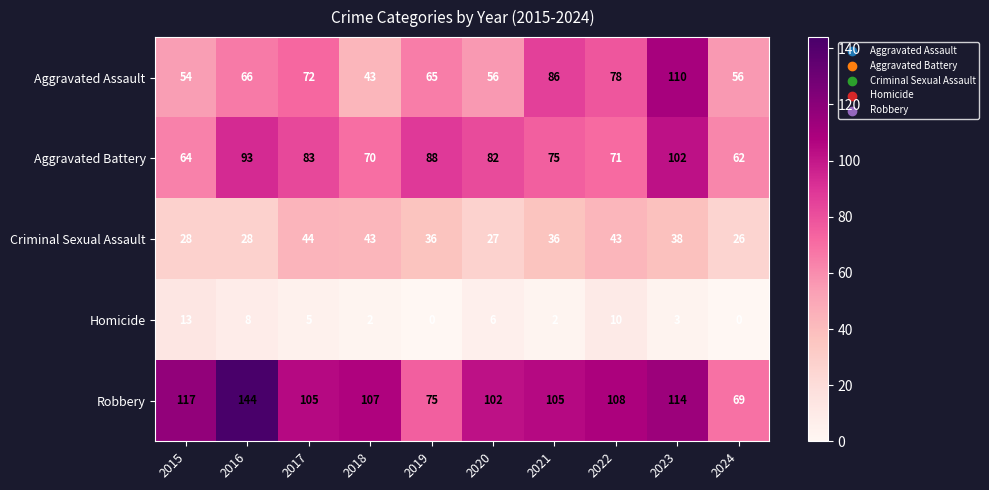

Which category has the highest value across all series?

2016